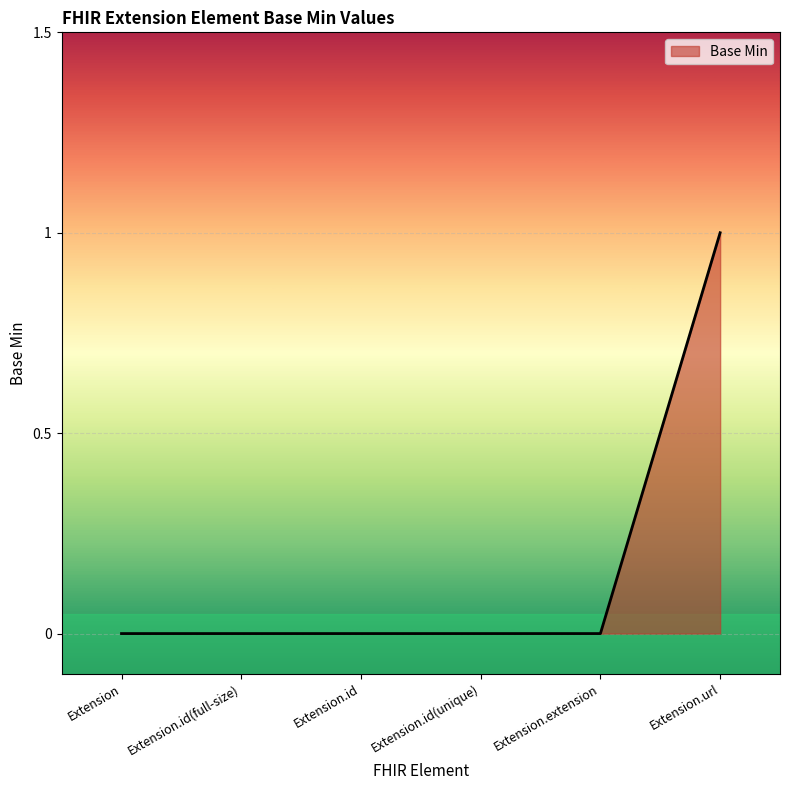

The value at Extension.id(unique) is 0. True or false?

True